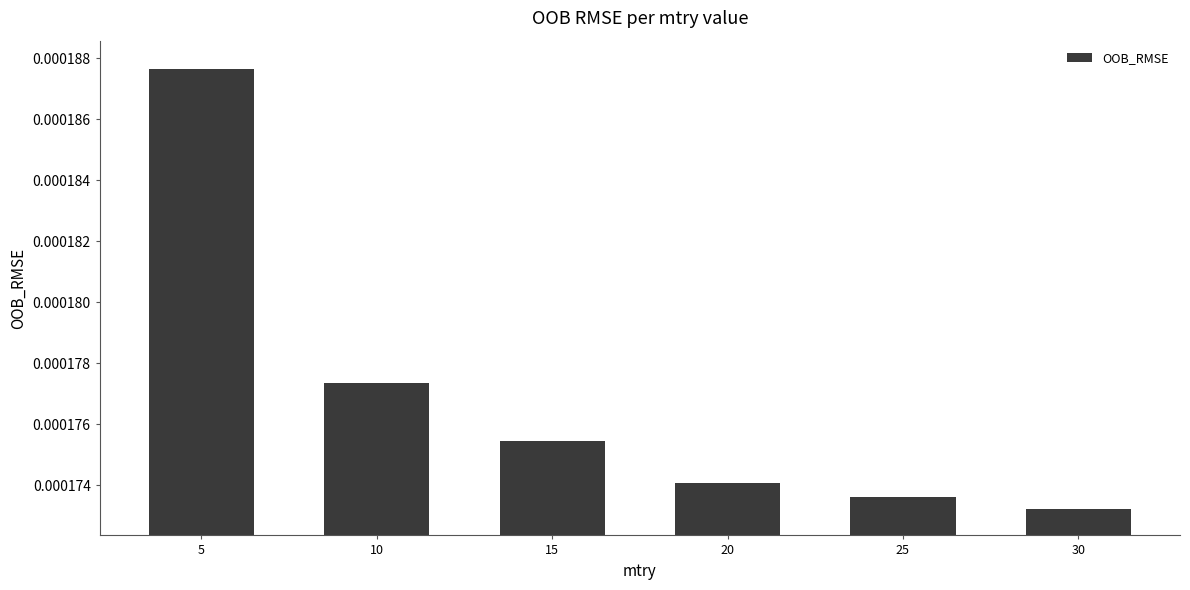

Which category has the lowest value across all series?

30